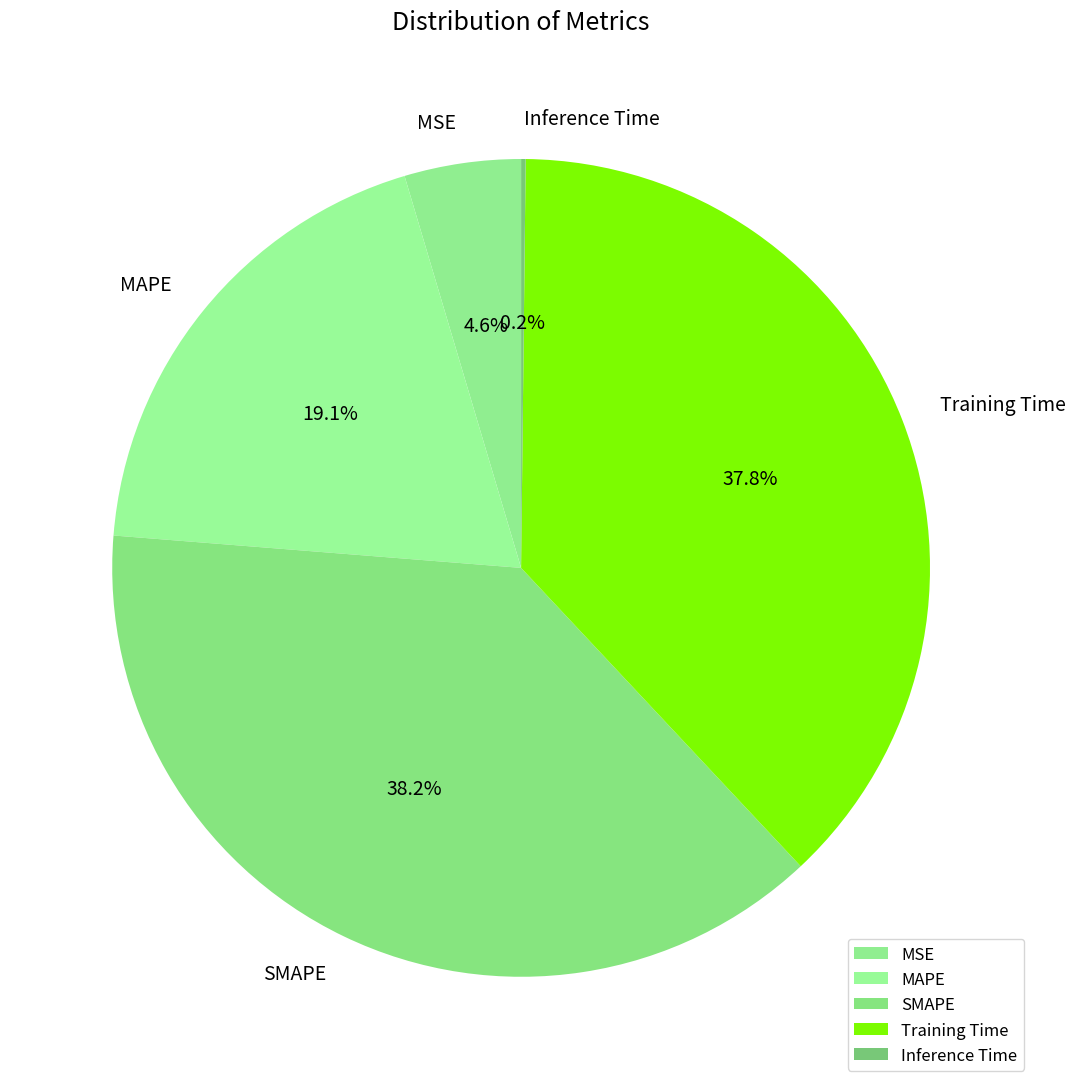

Is there any slice that represents more than half of the pie?

No